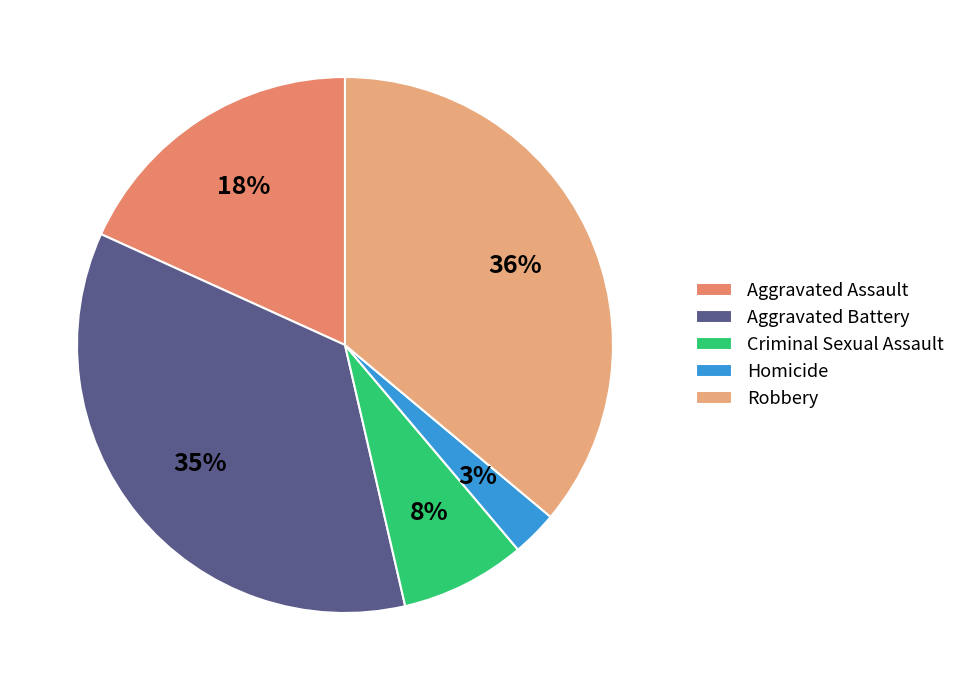

What percentage is the Aggravated Battery slice, to the nearest percent?

35%